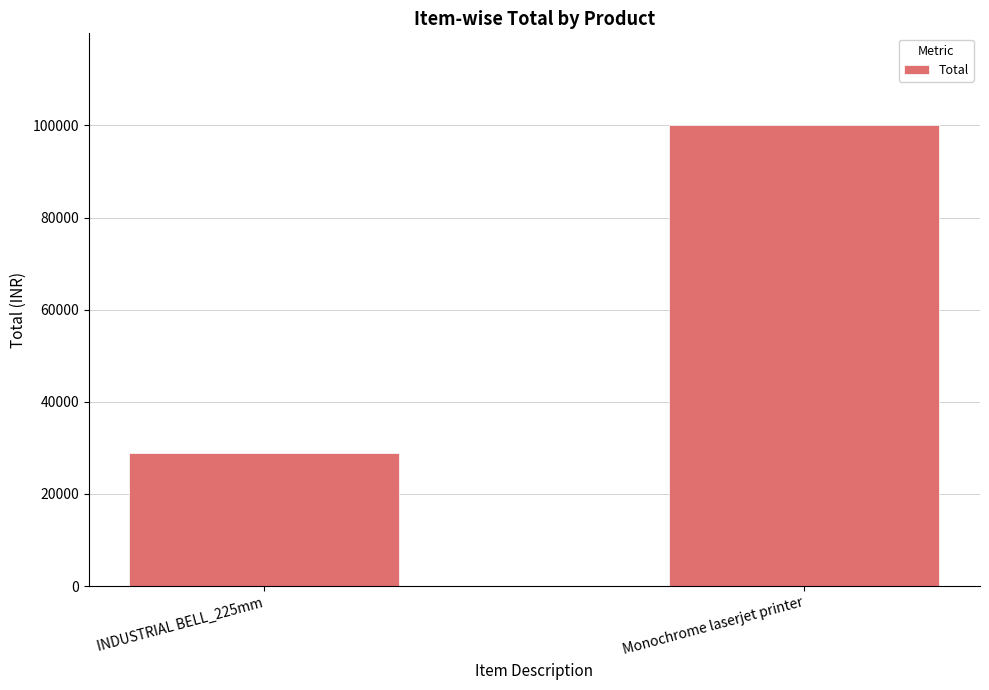

True or false: the data shows 13146 at INDUSTRIAL BELL_225mm.

False